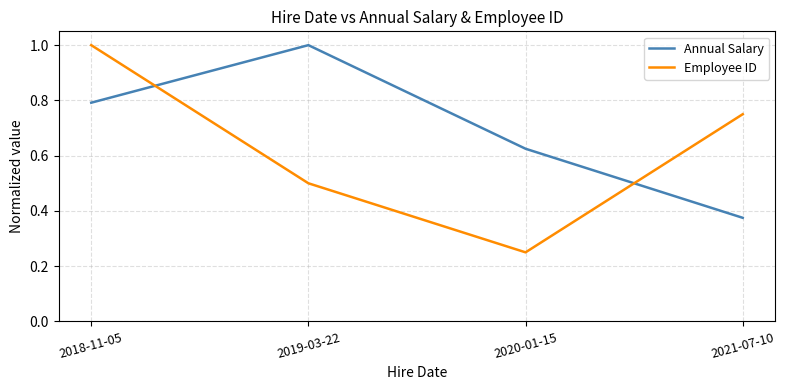

At how many categories does at least one series exceed 0?

4